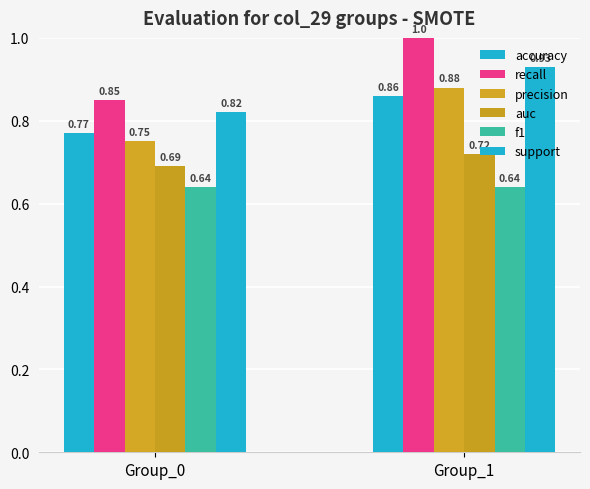

What is the average value of the f1 series?

0.6